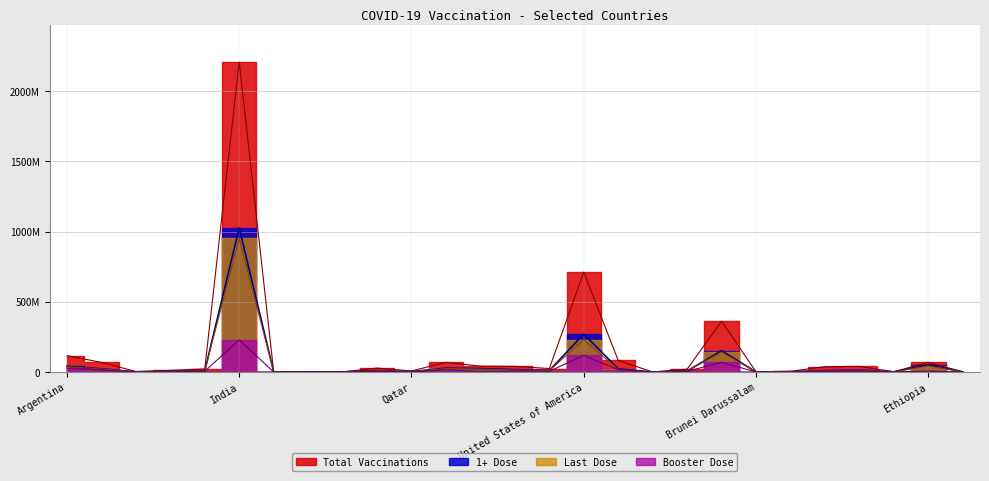

How many interior local valleys does the PERSONS_LAST_DOSE series have?

7